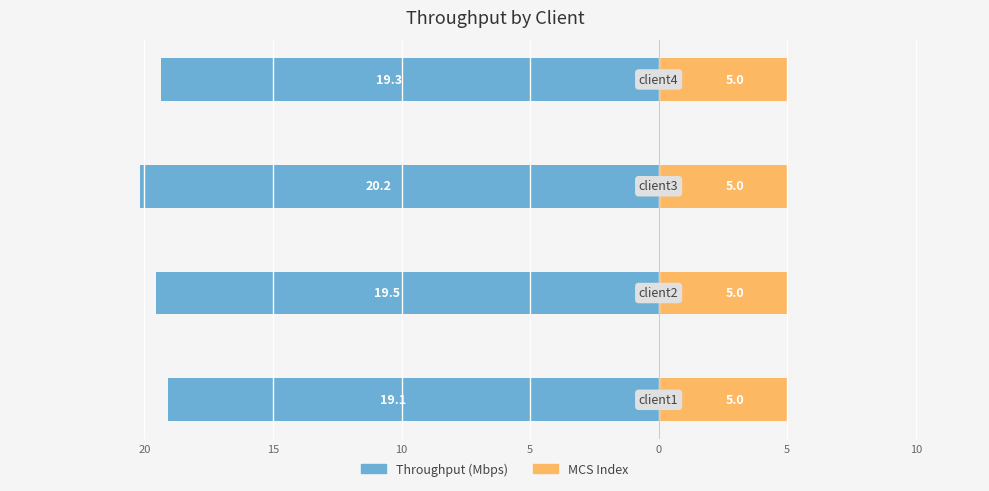

Which has a higher value, 10 or 5?

5